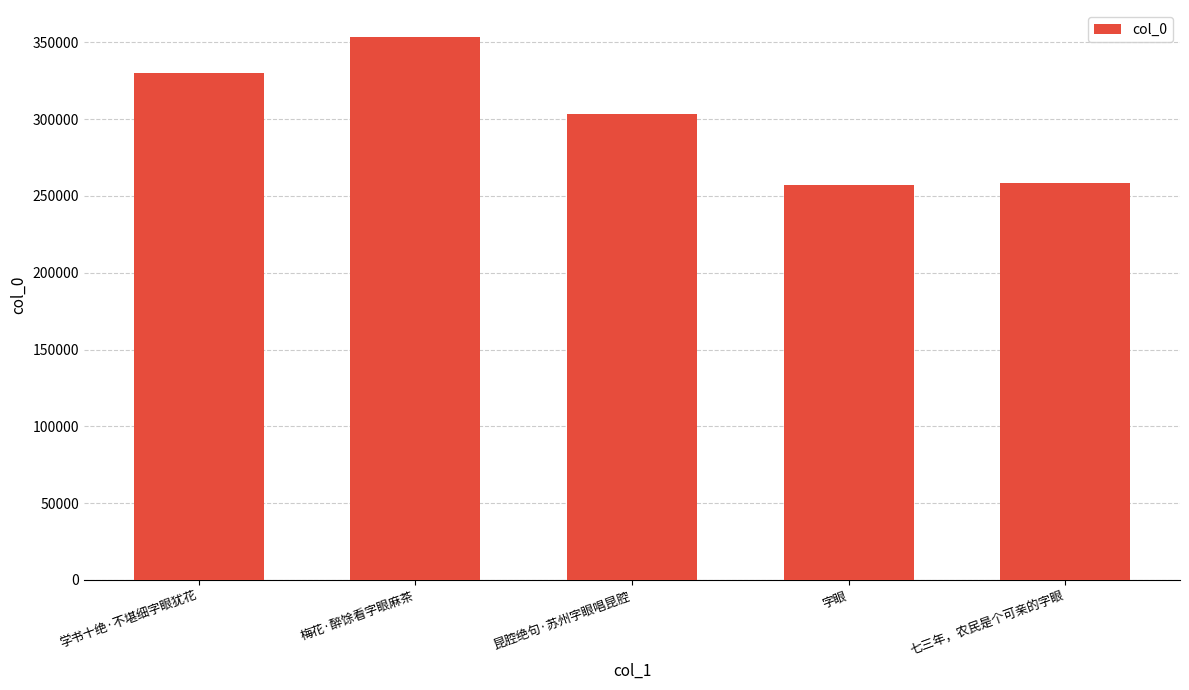

What is the label of the 2nd bar from the right?

字眼